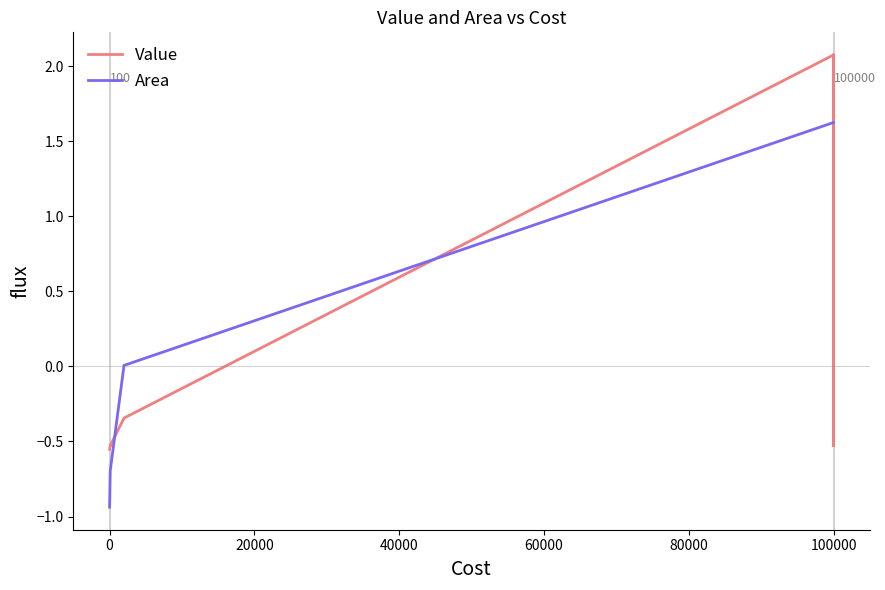

Rank the series by their maximum value, from lowest to highest.

Area, Value